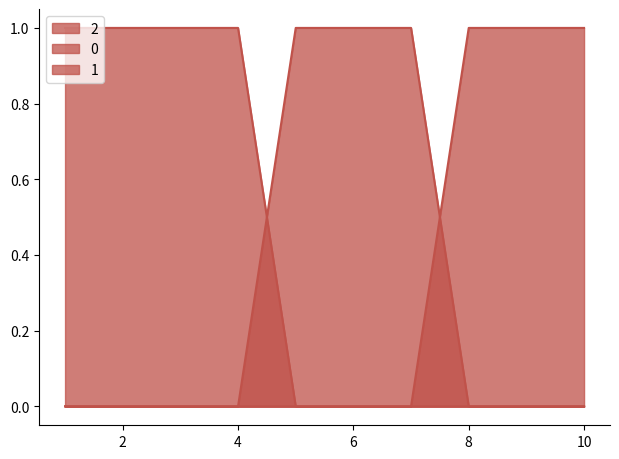

What are all the series names shown in the legend?

2, 0, 1